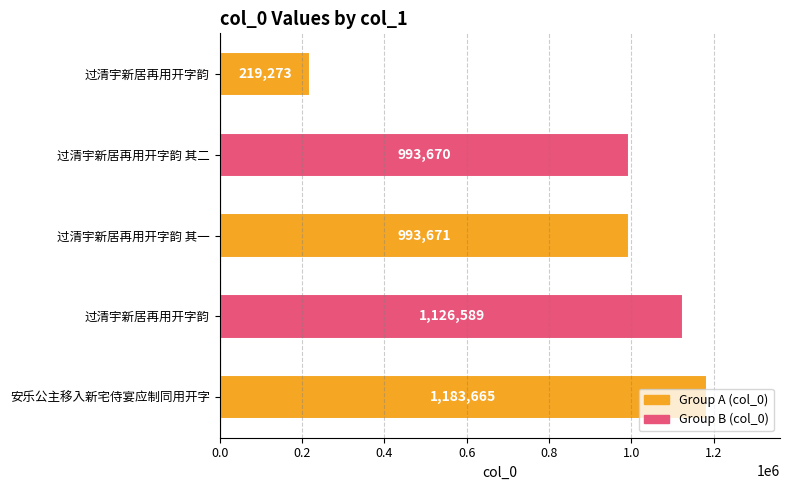

What is the minimum value shown in the chart?

219273